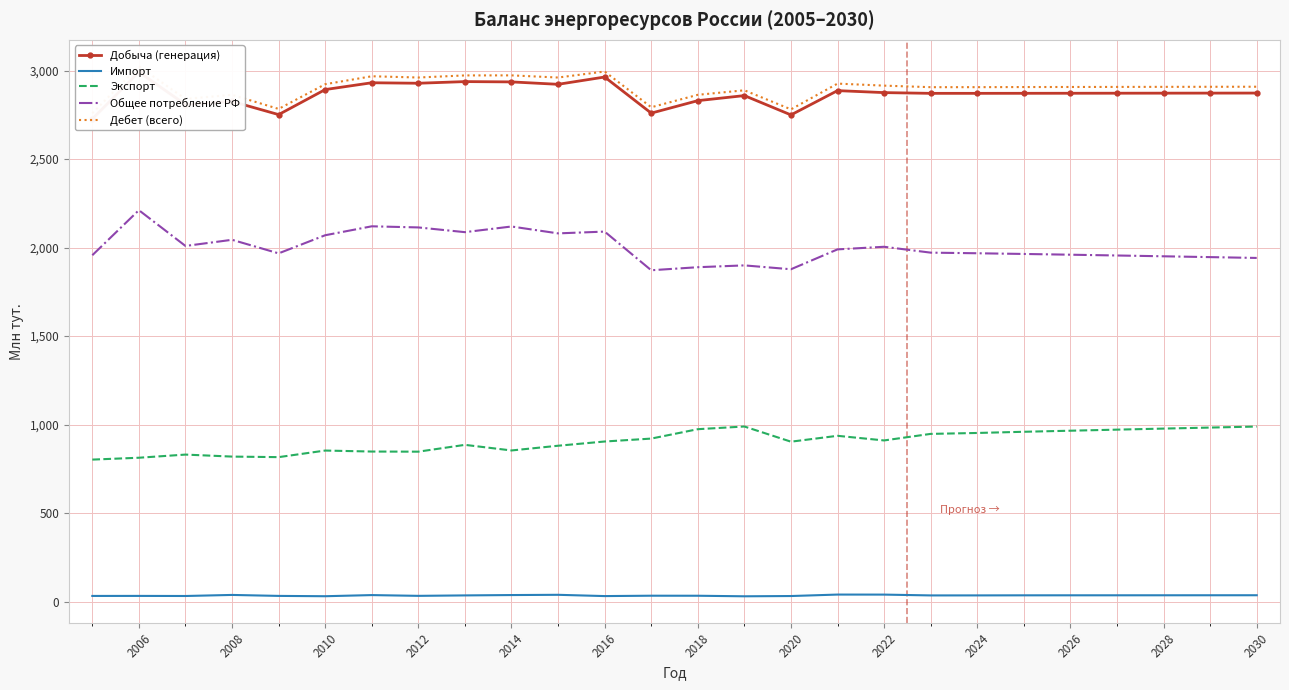

True or false: Общее потребление РФ and Импорт cross at least once.

False